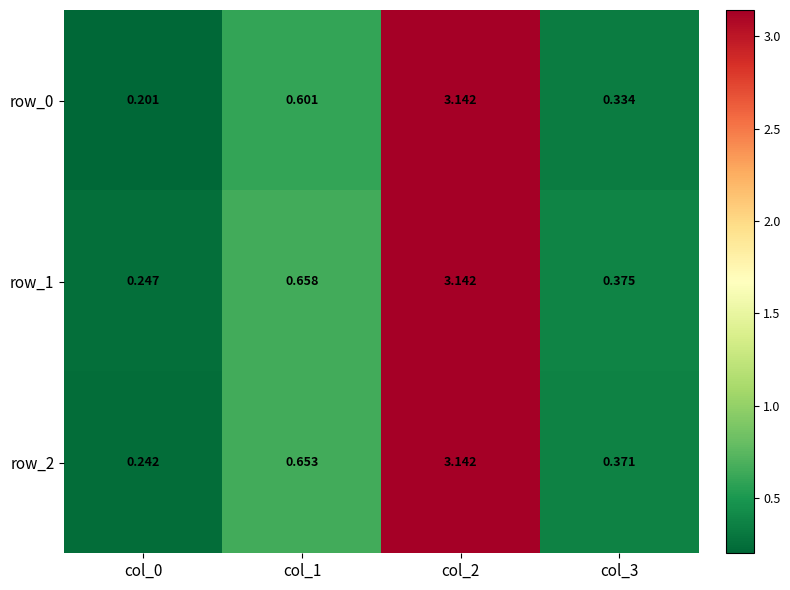

Which has a higher value, col_1 or col_3?

col_1